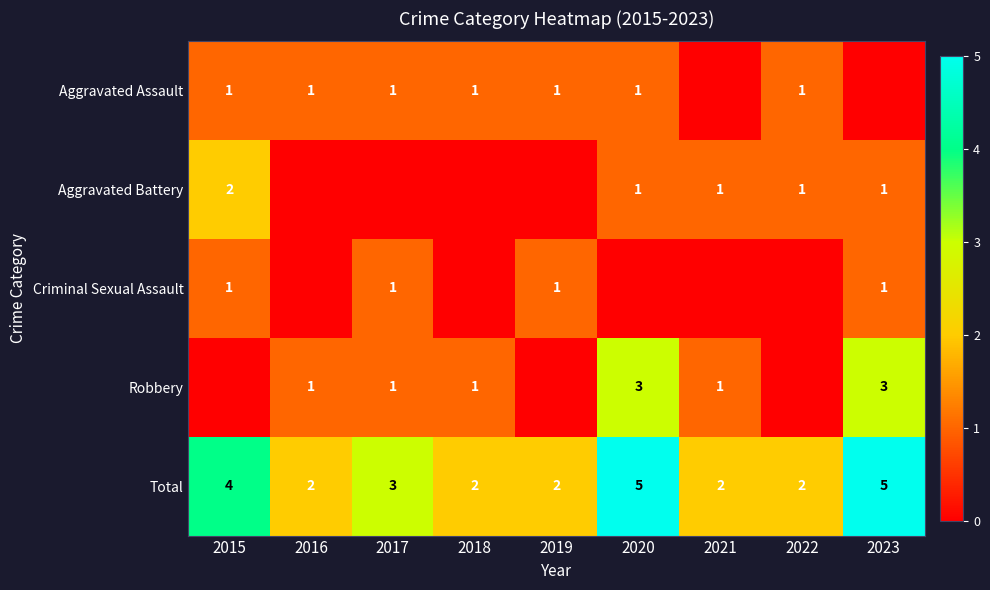

What is the total value across all series at 2015?

8